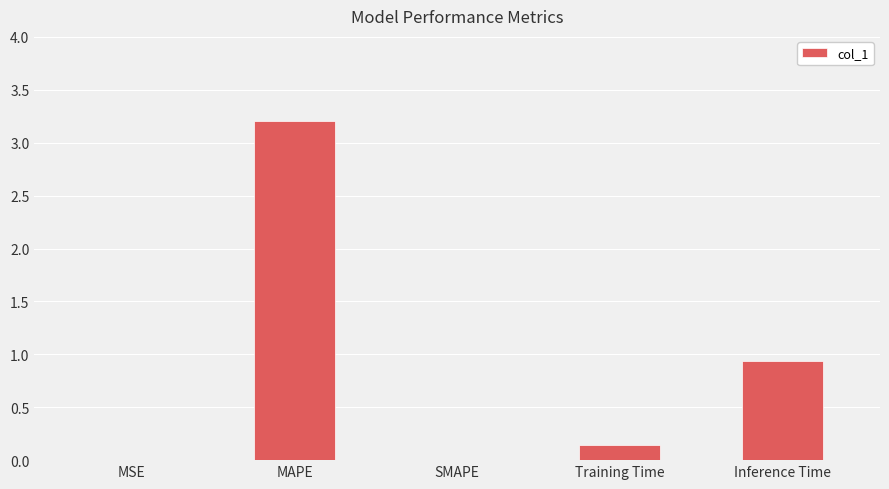

At which label is the value closest to 1?

Inference Time